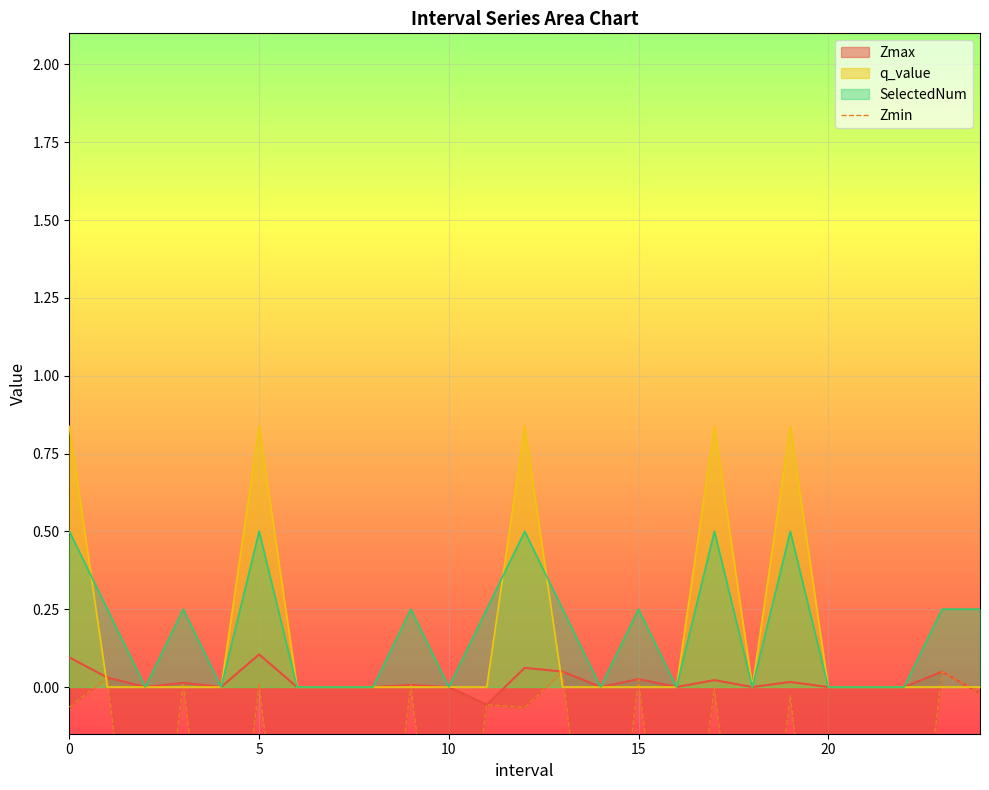

How many points are higher than both their immediate neighbors (excluding endpoints)?

10